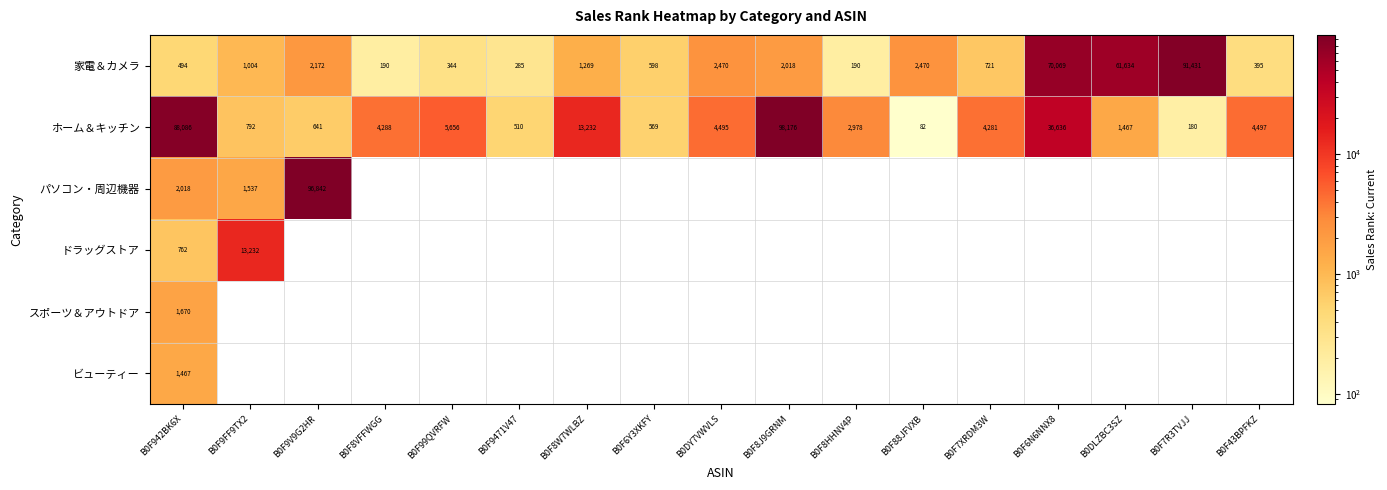

Where is 家電＆カメラ nearest to the value 45810?

B0DLZBC3SZ